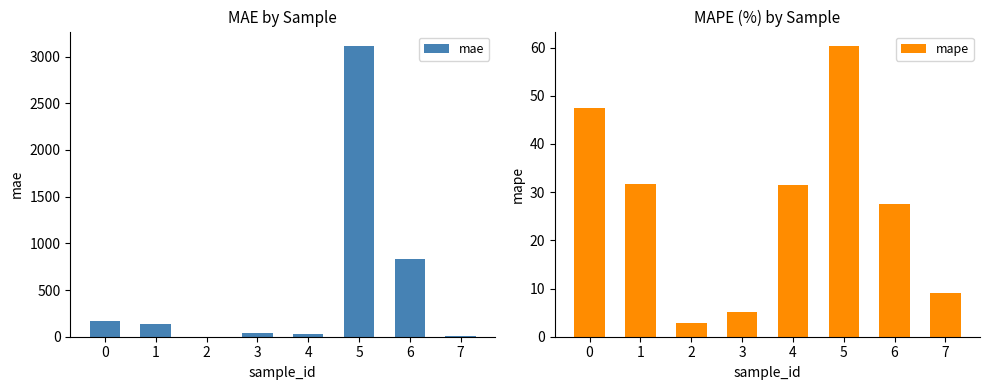

What is the average value of the mae series?

541.2